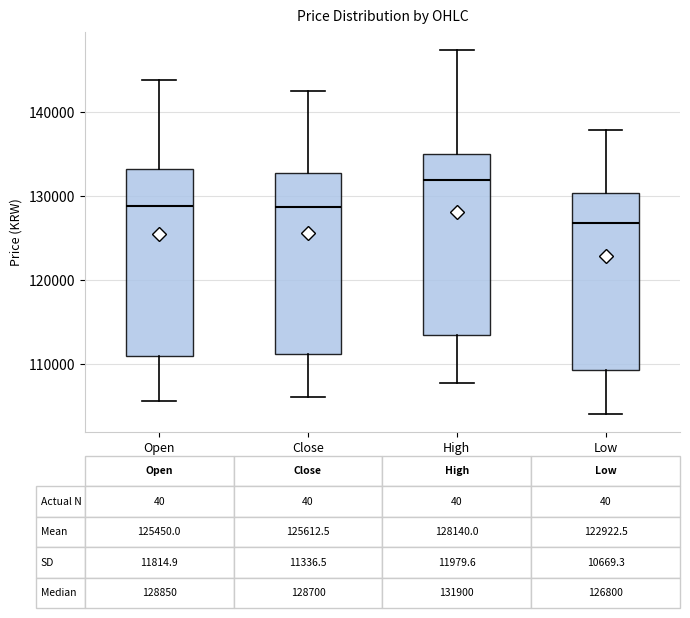

Which box has the lowest median line?

Low